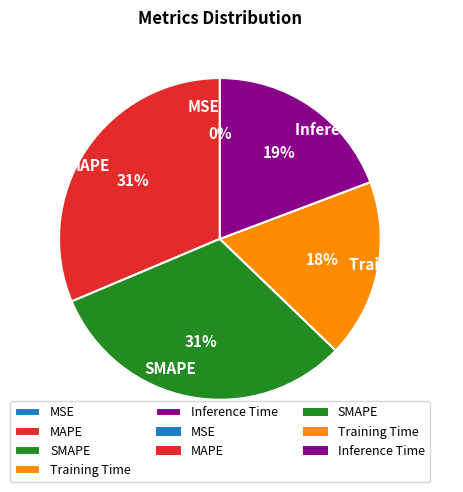

Does any single category account for the majority?

No